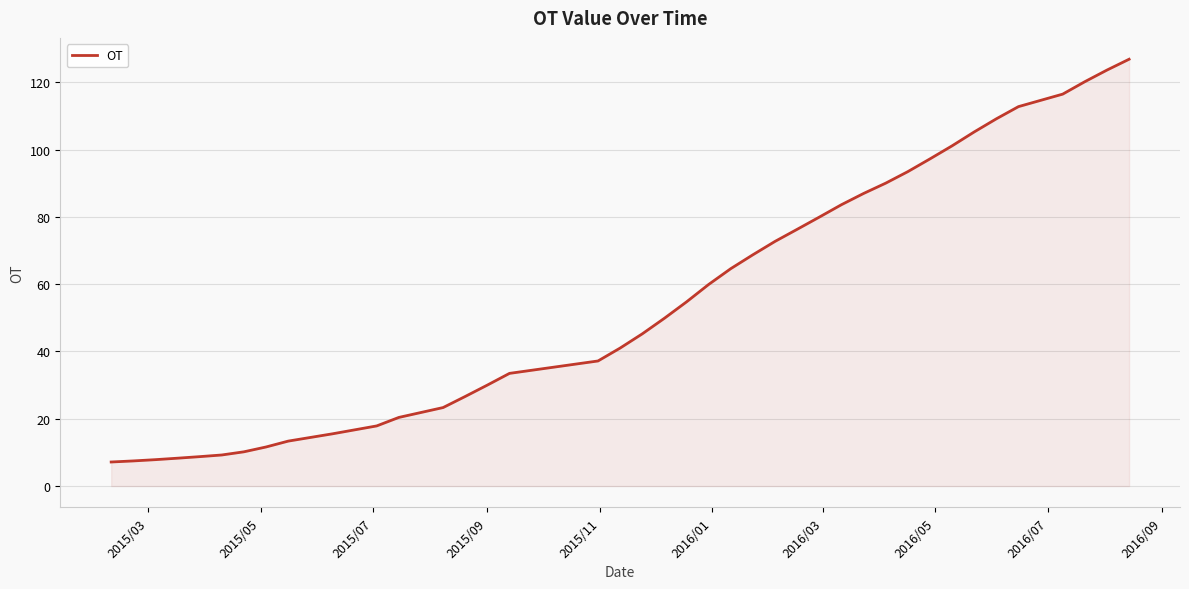

What is the minimum value shown in the chart?

7.1